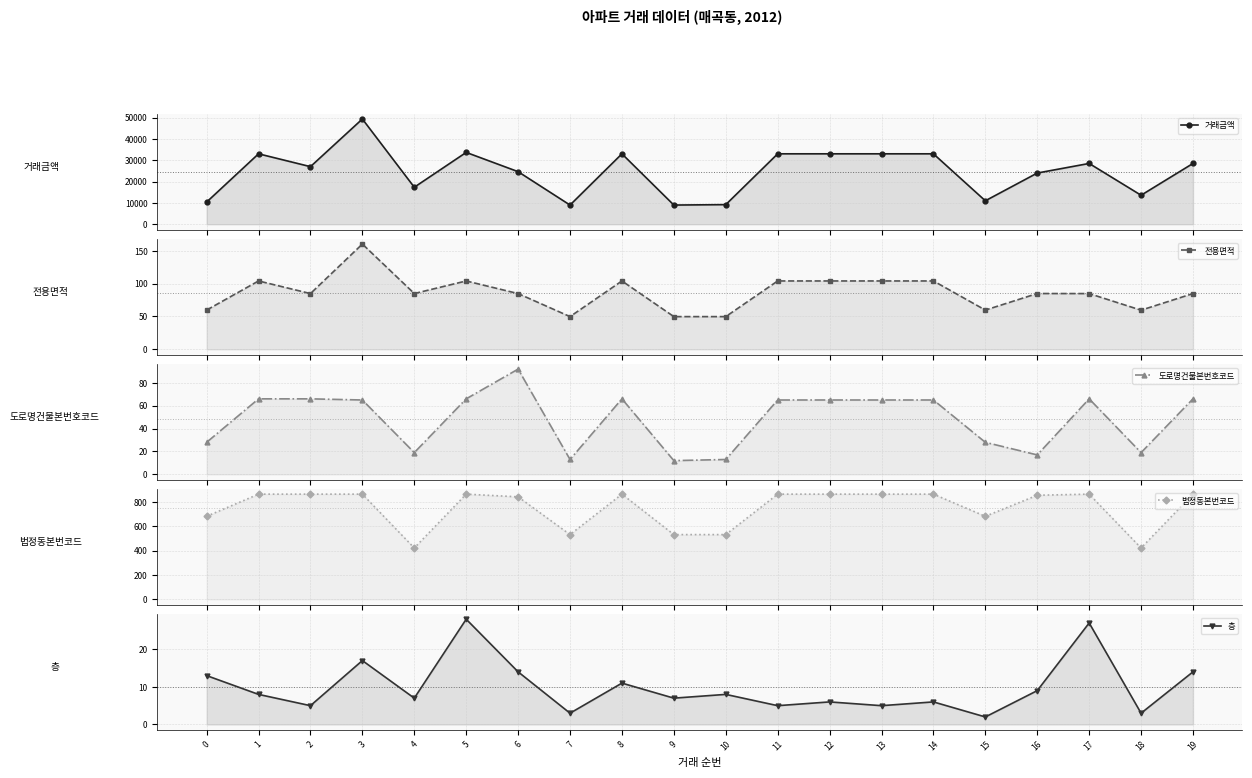

Where is 거래금액 nearest to the value 29168?

17